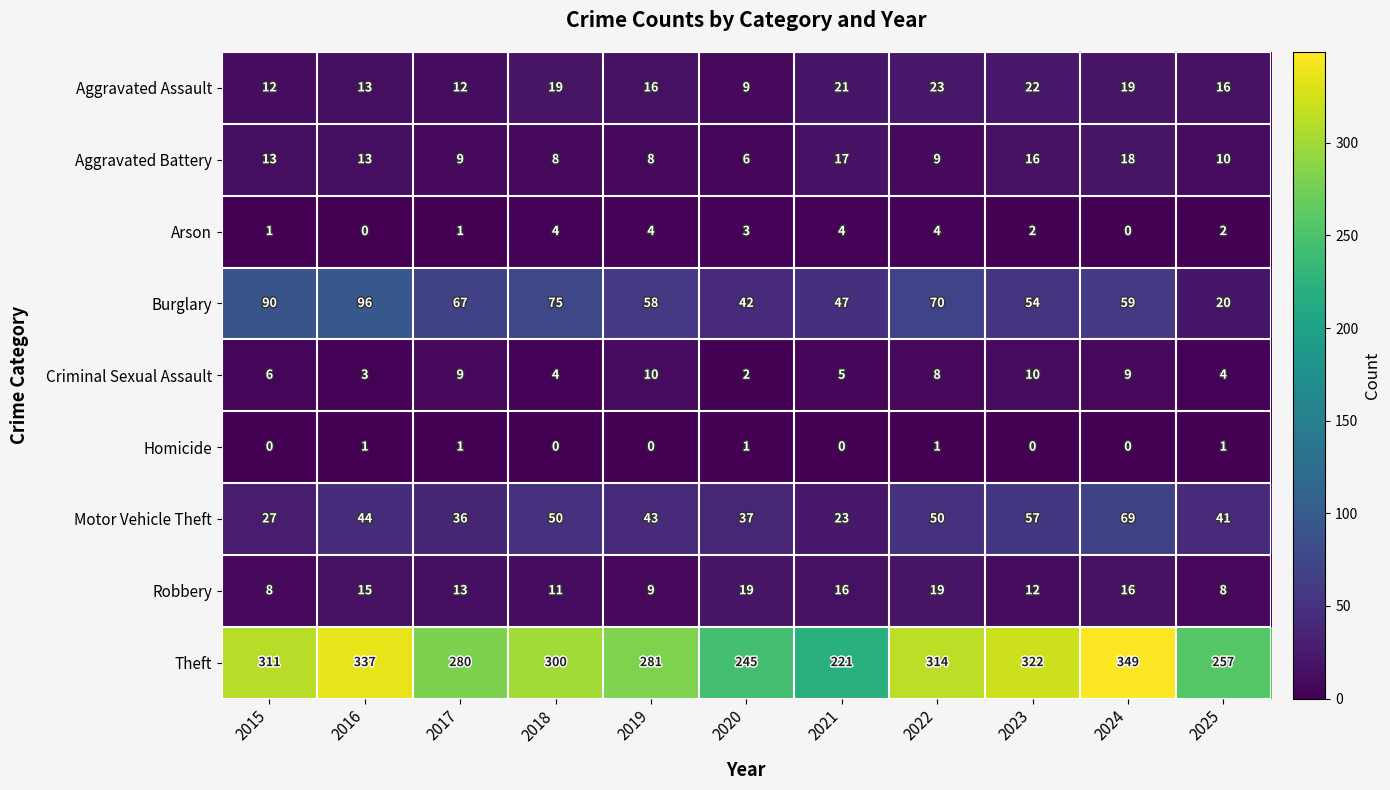

Rank the series by their maximum value, from highest to lowest.

Theft, Burglary, Motor Vehicle Theft, Aggravated Assault, Robbery, Aggravated Battery, Criminal Sexual Assault, Arson, Homicide